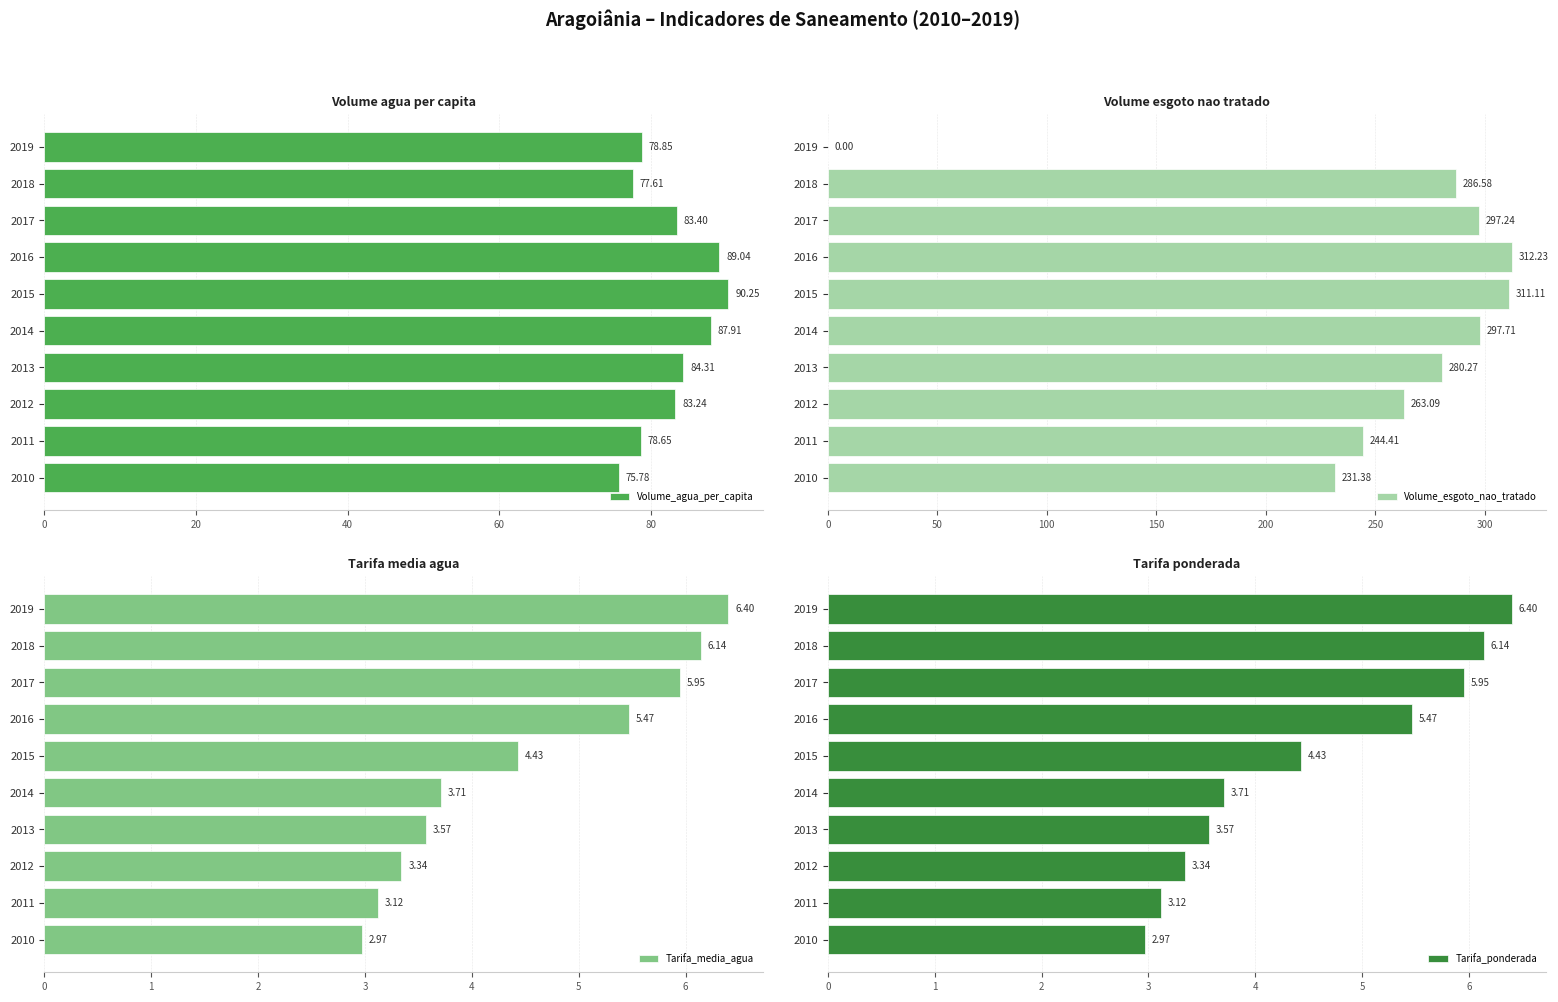

How many groups of bars are there?

10